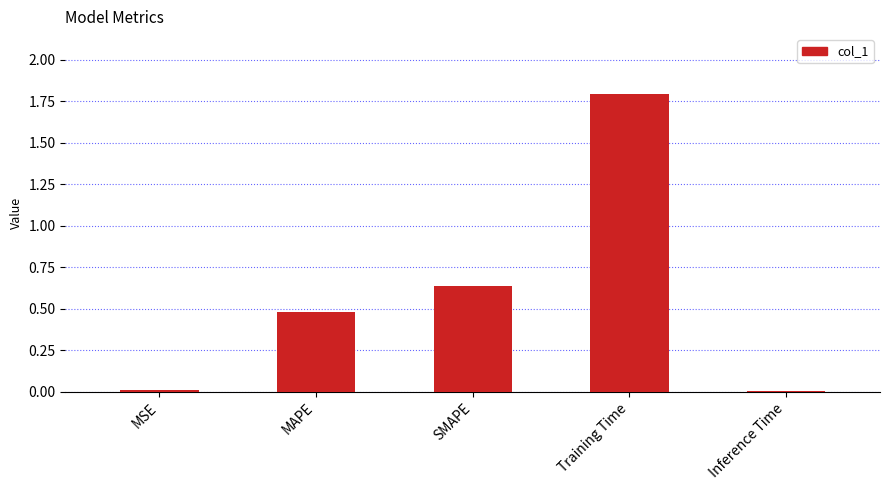

What is the maximum value shown in the chart?

1.8